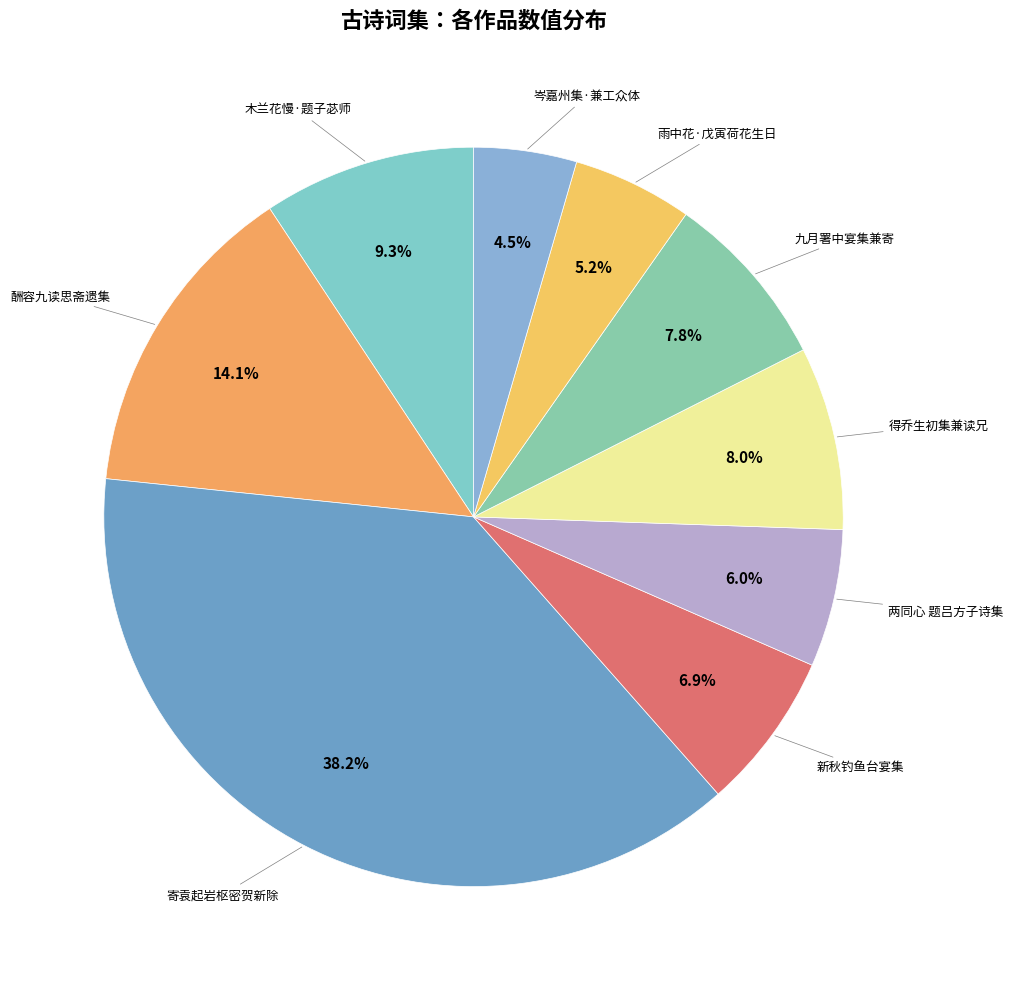

Which slice is the smallest?

岑嘉州集·兼工众体